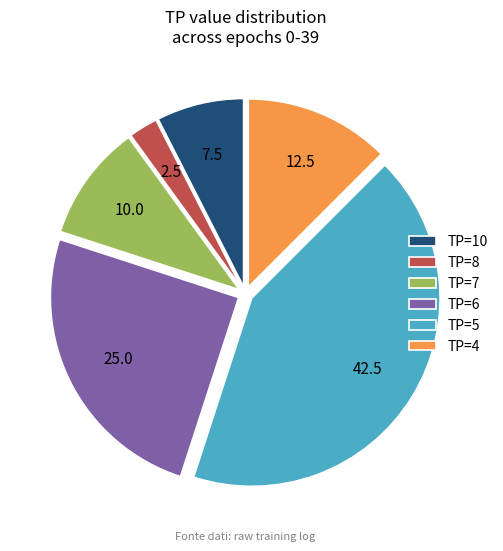

Count the number of slices in the pie.

6